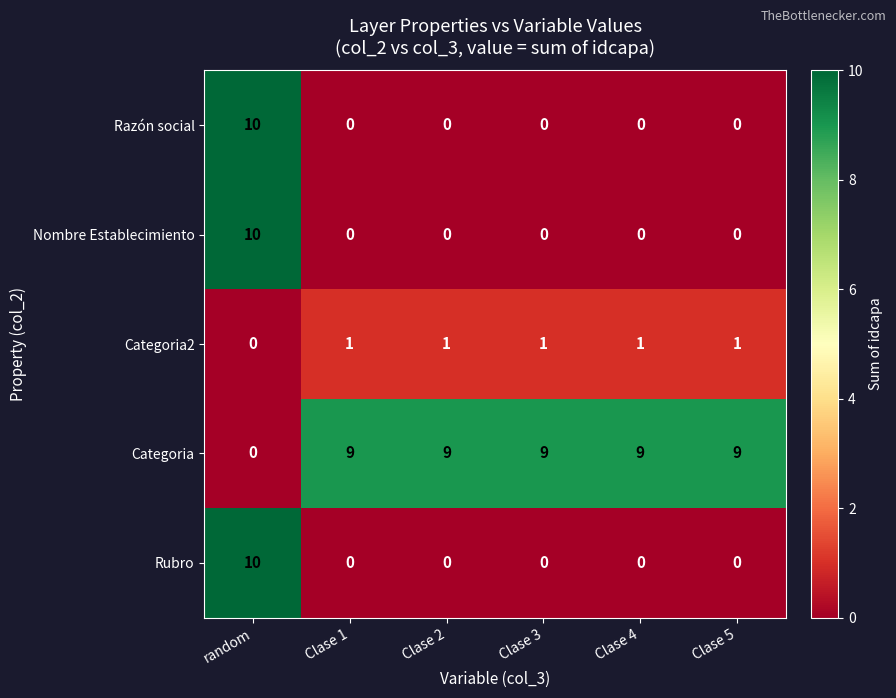

Count the Categoria2 values in the range 1 to 2.

5